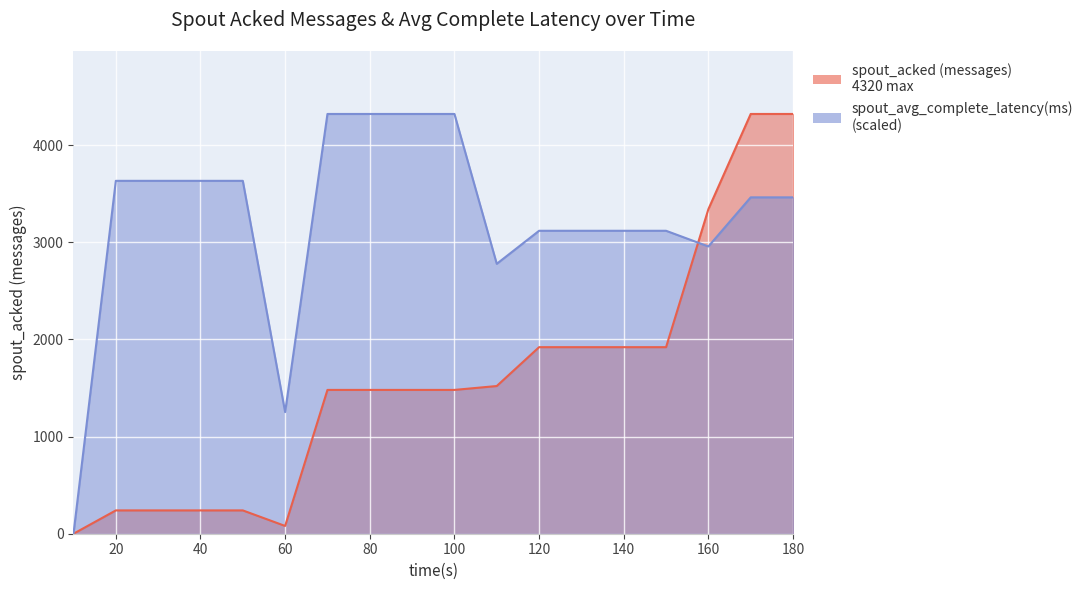

Where do spout_avg_complete_latency(ms) and spout_acked (messages) first cross each other?

150 and 160